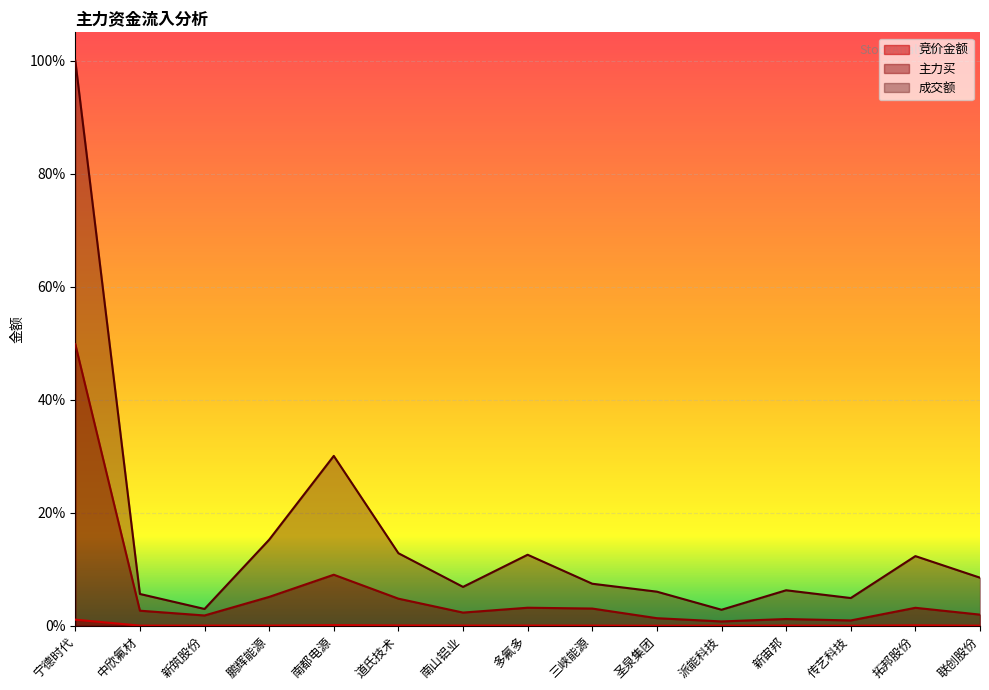

True or false: 成交额 and 竞价金额 cross at least once.

False